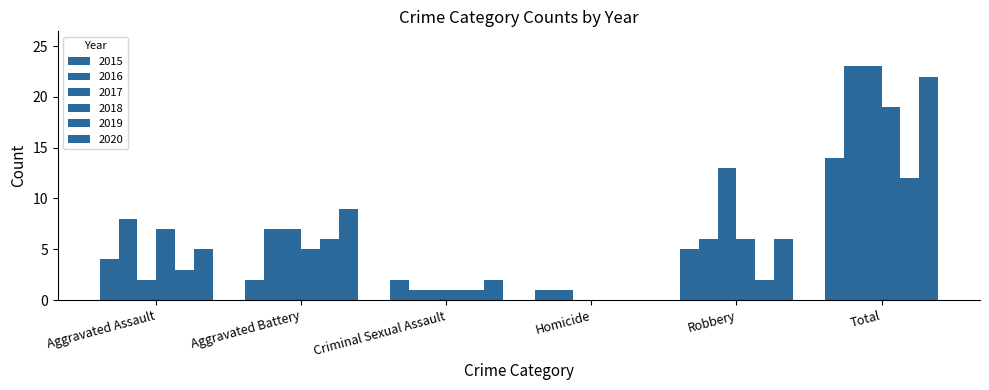

Count the number of data series in this chart.

6